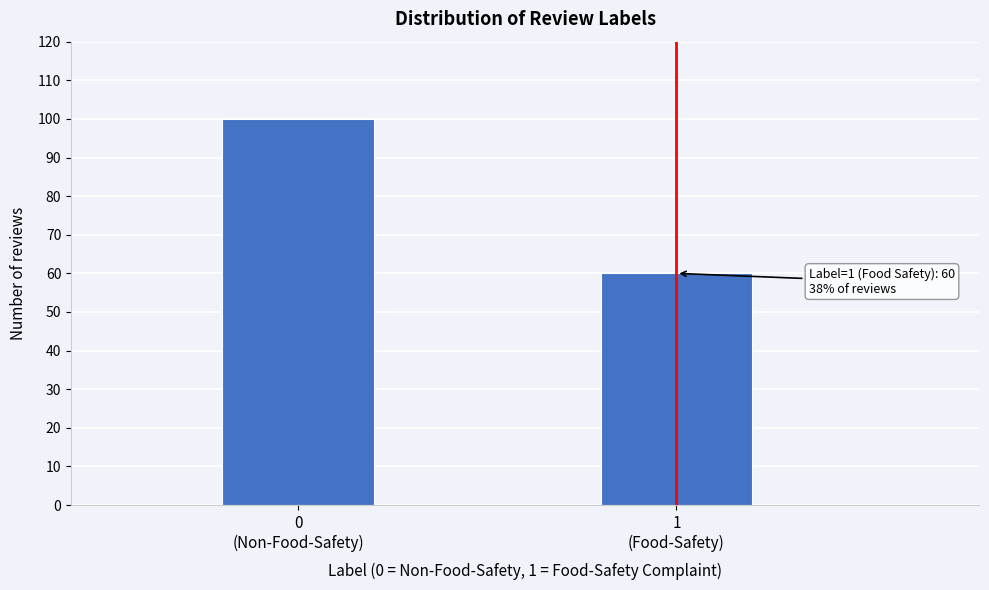

Reading left to right, what are all the values shown in this chart?

100	60